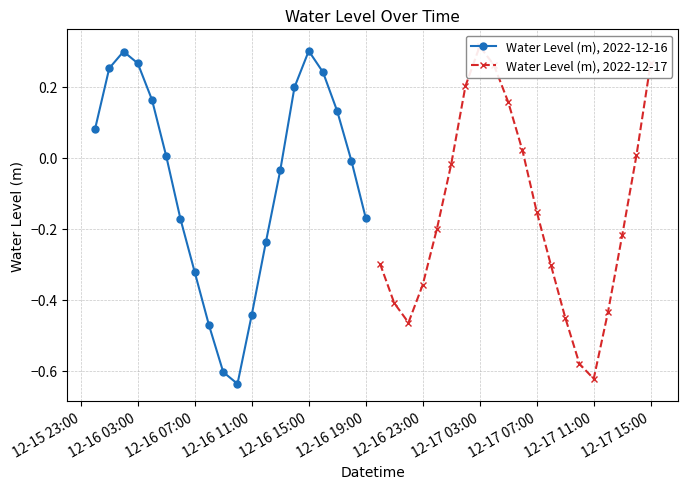

True or false: Water Level (m), 2022-12-16 has a value of -0.3 at 12-16 11:00.

False